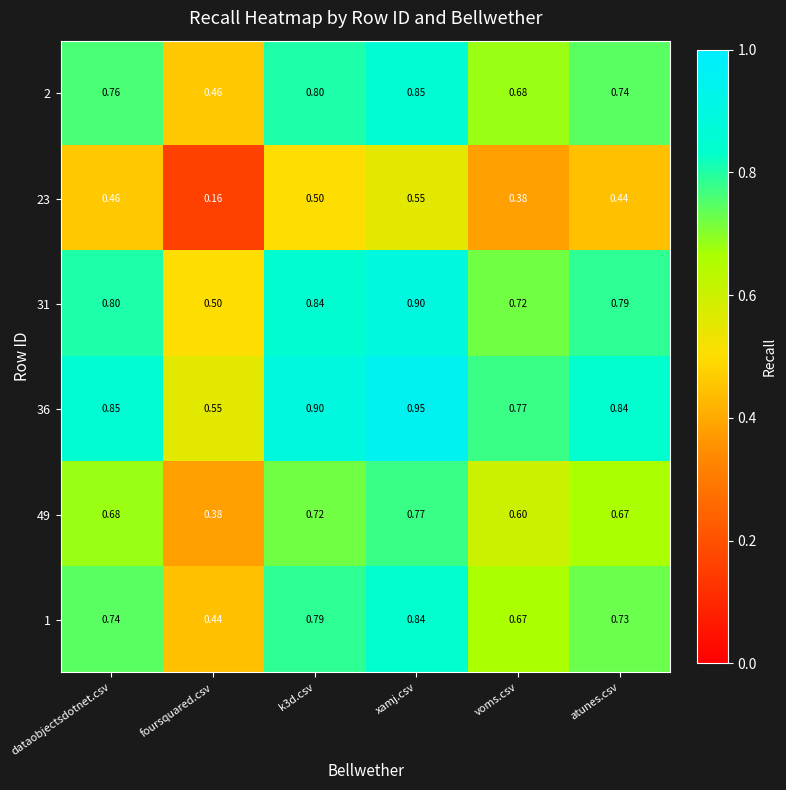

Is the value of 31 at foursquared.csv greater than the value of 23 at atunes.csv?

Yes